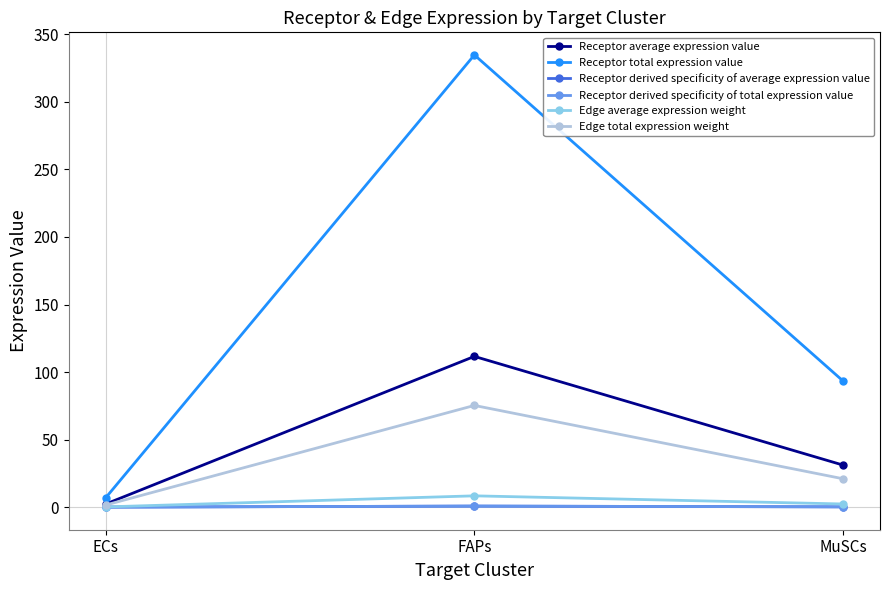

Rank the categories by Receptor derived specificity of total expression value value from highest to lowest.

FAPs, MuSCs, ECs